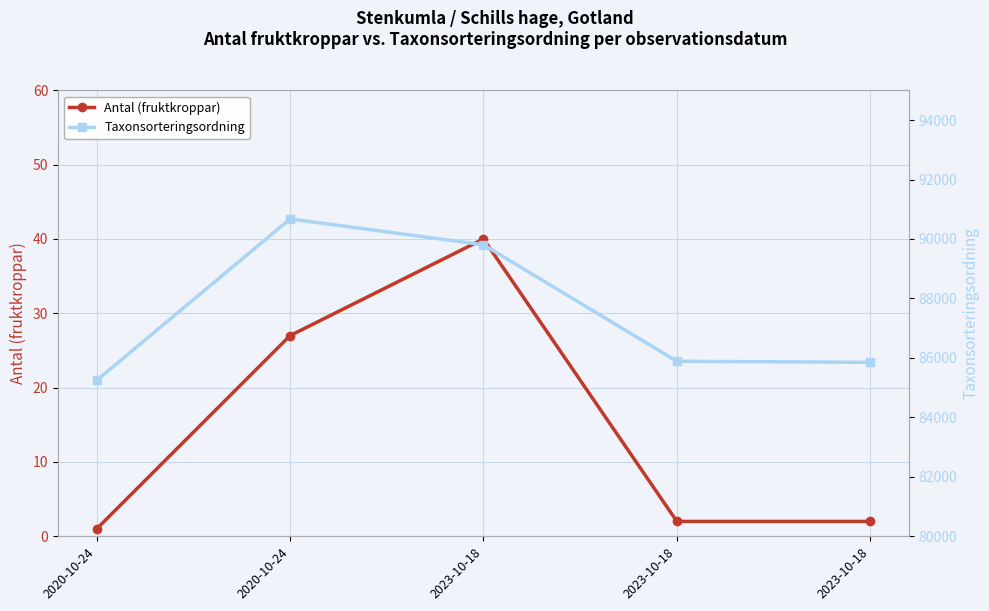

At which category does Antal (fruktkroppar) reach its first local peak?

2023-10-18